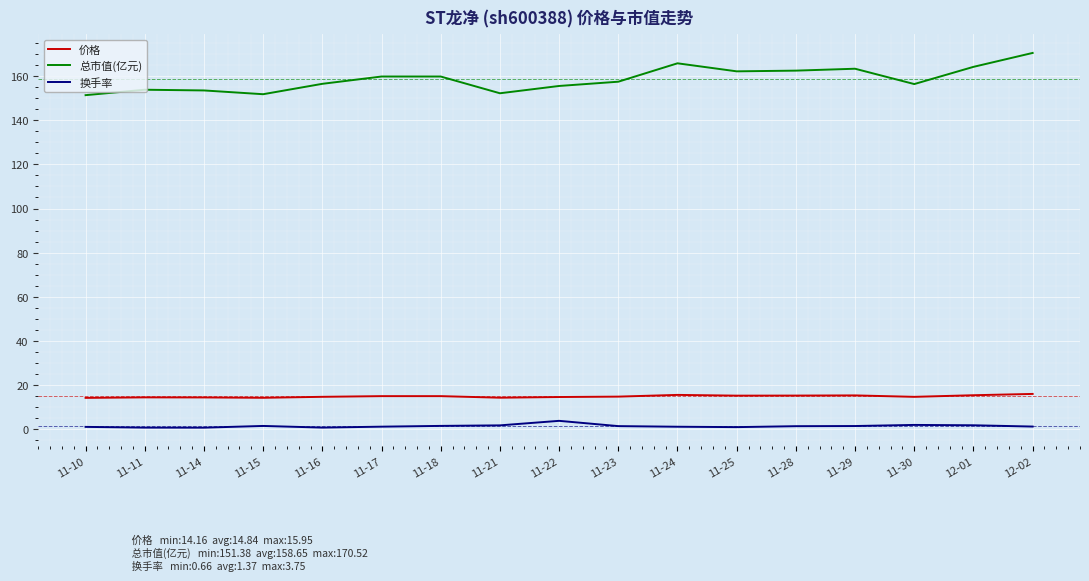

Which series has the widest spread of values?

总市值(亿元)